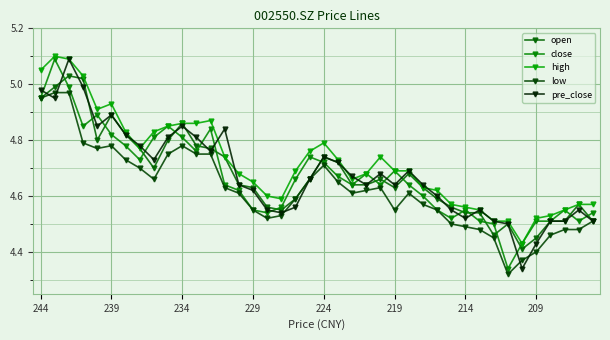

List the labels in order of pre_close value, smallest first.

34, 35, 33, 32, 36, 37, 39, 30, 17, 16, 29, 31, 38, 18, 28, 15, 14, 23, 25, 27, 19, 22, 24, 26, 21, 8, 20, 12, 209, 9, 11, 214, 13, 224, 10, 219, 239, 244, 229, 234